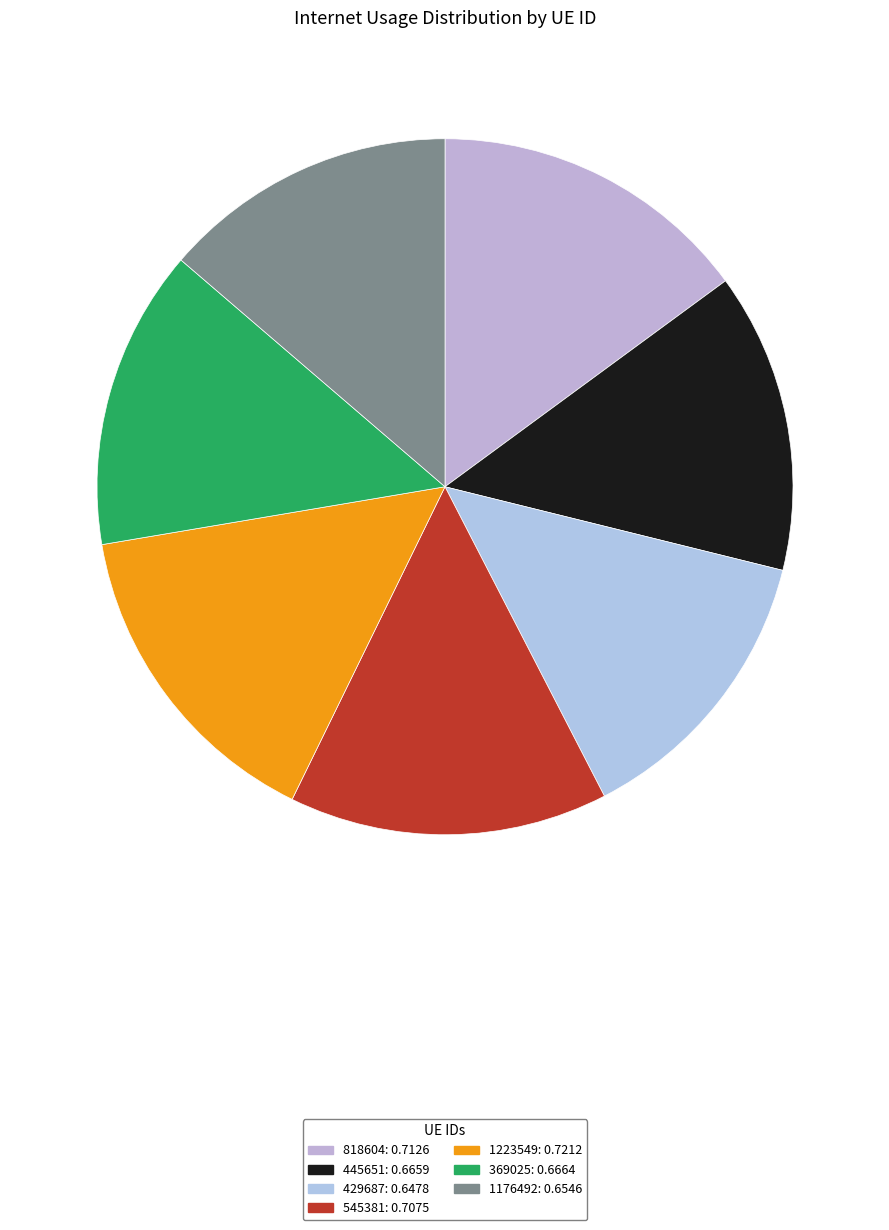

How many slices are in this pie chart?

7